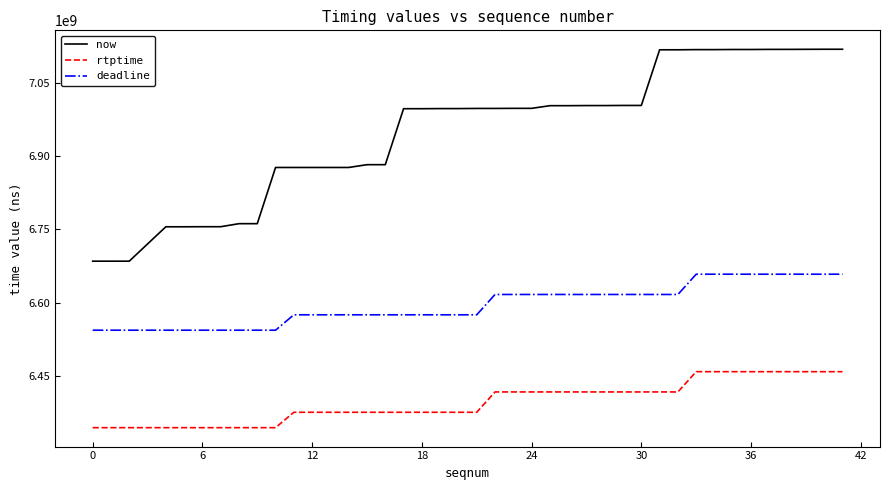

List the series in order of their overall mean, highest first.

now, deadline, rtptime